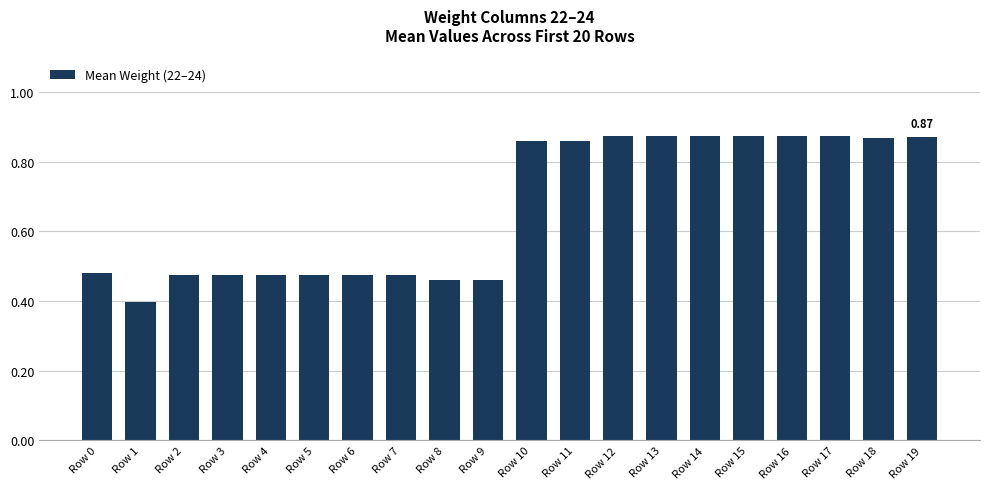

True or false: the data shows 0.5 at Row 13.

False